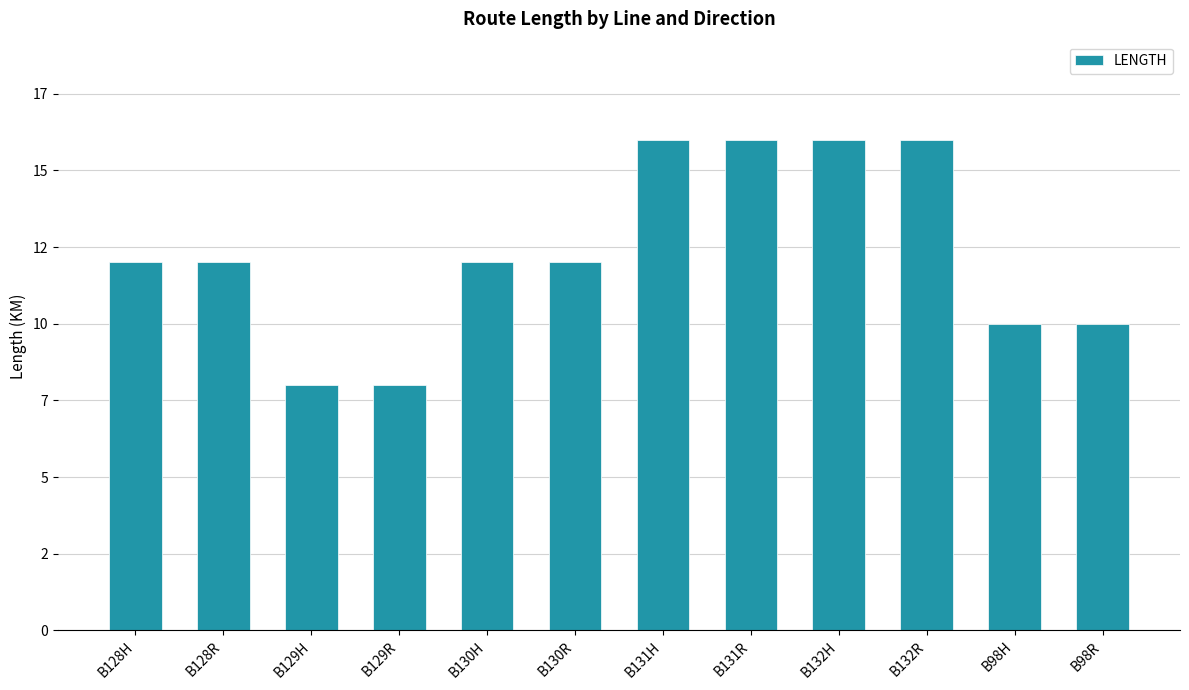

Rank the categories by value from lowest to highest.

B129H, B129R, B98H, B98R, B128H, B128R, B130H, B130R, B131H, B131R, B132H, B132R